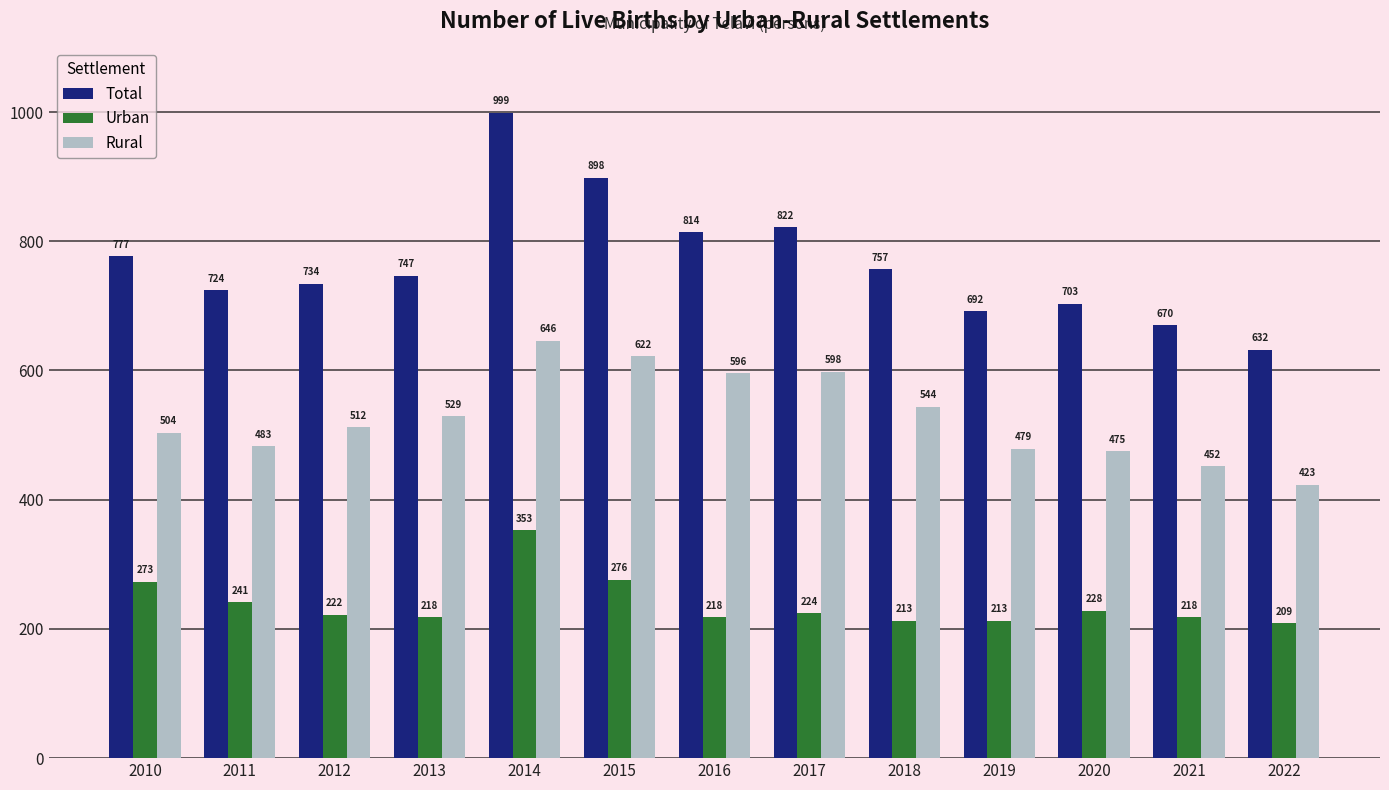

At which label is Urban closest to 281?

2015